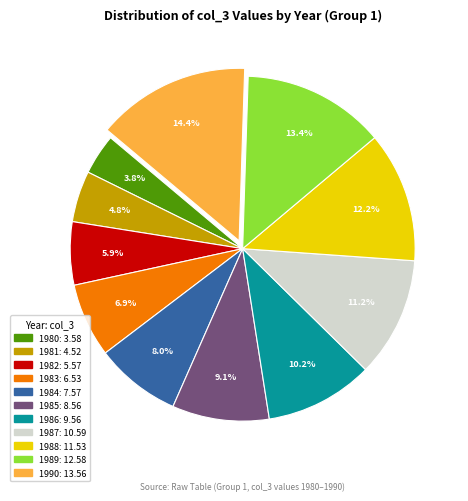

Rank the categories by value from highest to lowest.

1990, 1989, 1988, 1987, 1986, 1985, 1984, 1983, 1982, 1981, 1980